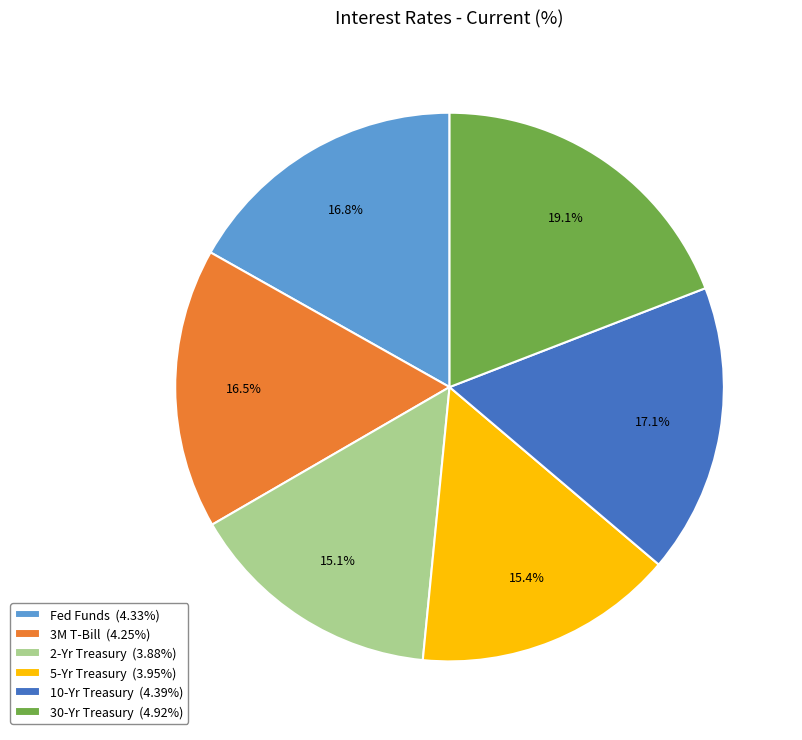

To the nearest percent, what portion does 5-Yr Treasury represent?

15%